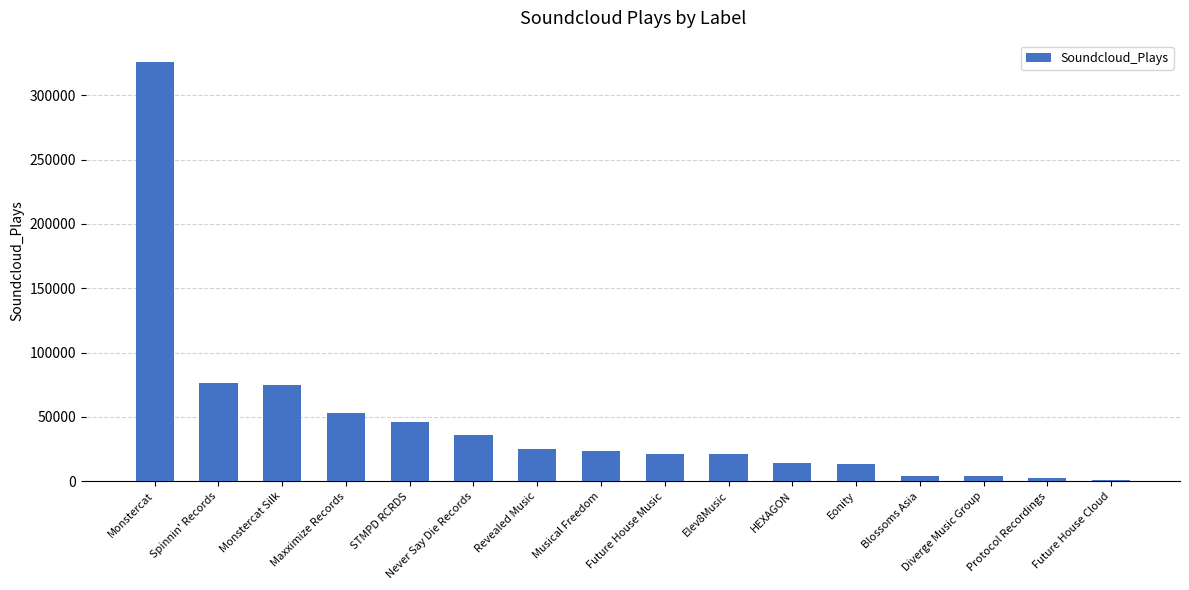

How many distinct data groups are displayed?

1